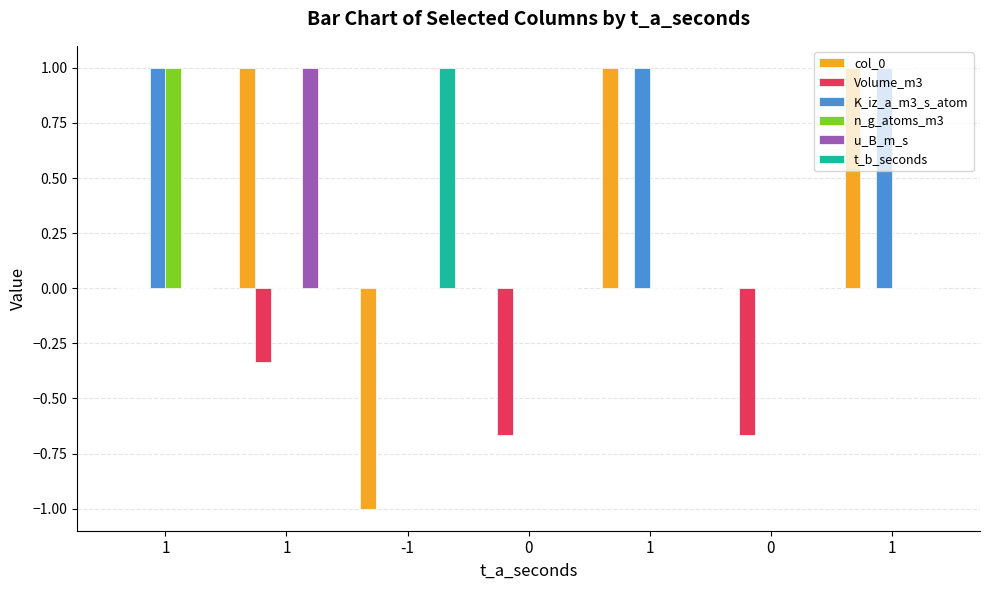

Reading left to right, extract all data points from this chart.

col_0: 0.0	1.0	-1.0	0.0	1.0	0.0	1.0
Volume_m3: 0.0	-0.3	0.0	-0.7	0.0	-0.7	0.0
K_iz_a_m3_s_atom: 1.0	0.0	0.0	0.0	1.0	0.0	1.0
n_g_atoms_m3: 1.0	0.0	0.0	0.0	0.0	0.0	0.0
u_B_m_s: 0.0	1.0	0.0	0.0	0.0	0.0	0.0
t_b_seconds: 0.0	0.0	1.0	0.0	0.0	0.0	0.0